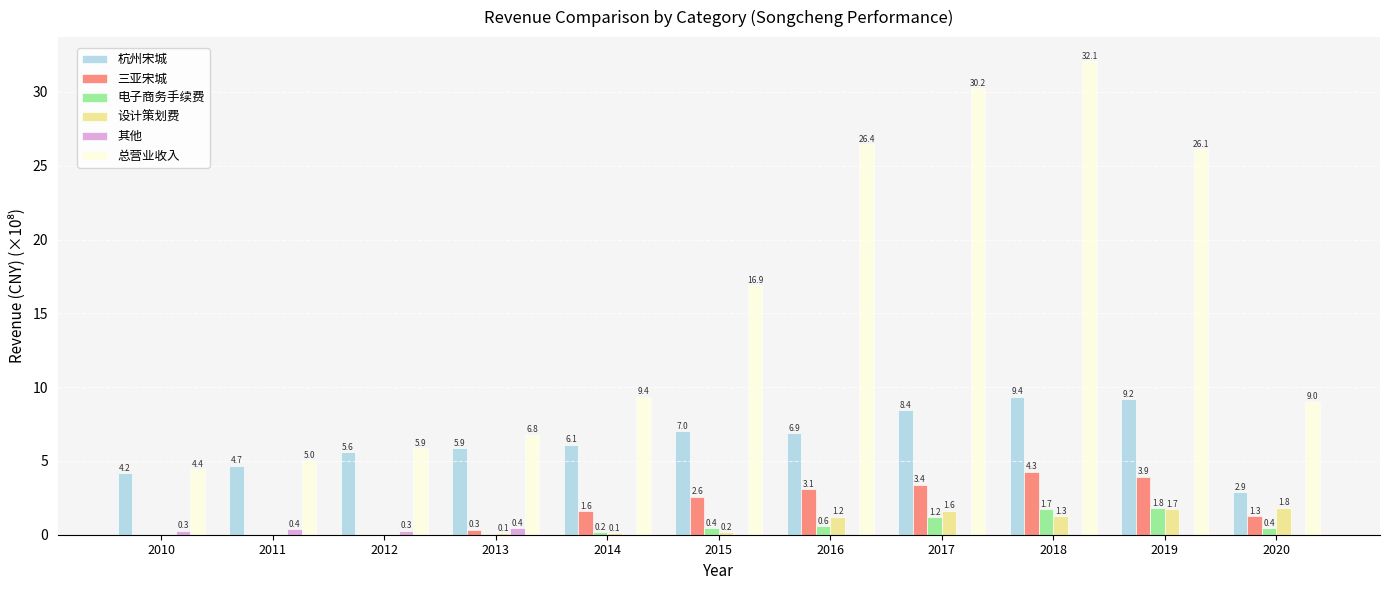

How many data points in 其他 are above 0?

7